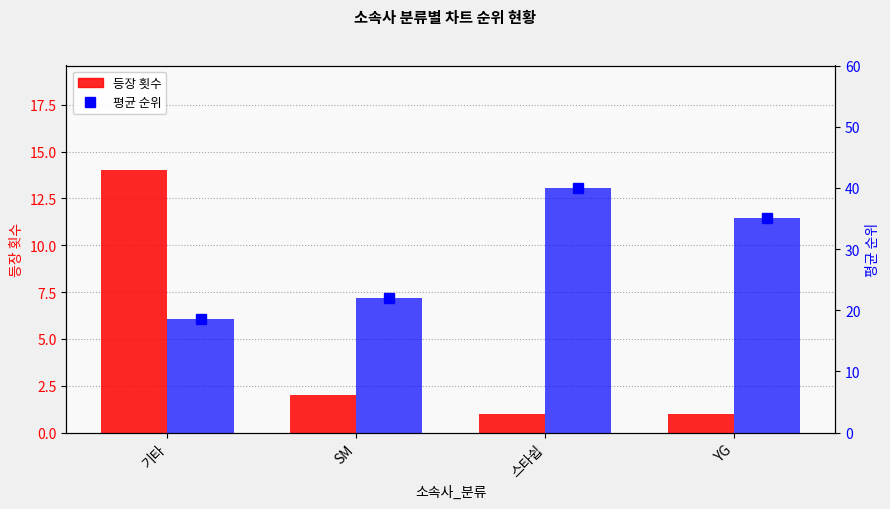

Reading left to right, list all the values displayed in this chart.

등장 횟수: 기타=14.0	SM=2.0	스타쉽=1.0	YG=1.0
평균 순위: 기타=18.5	SM=22.0	스타쉽=40.0	YG=35.0